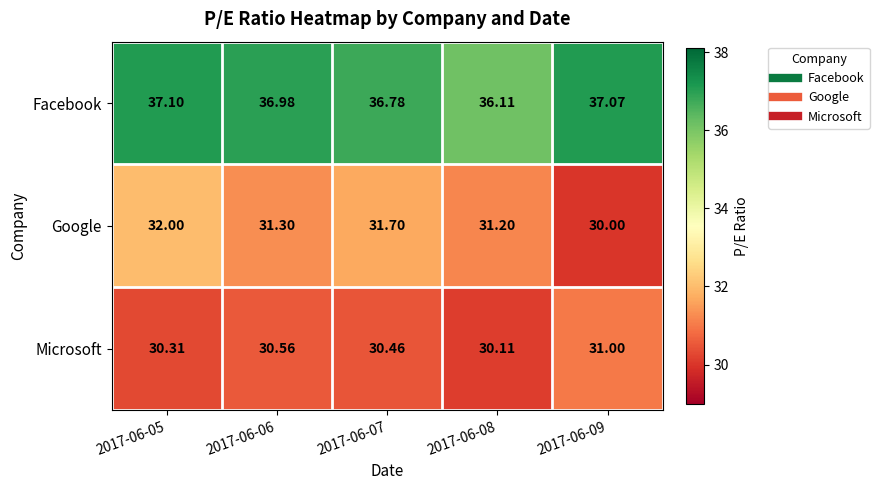

List the series in order of their peak value, lowest first.

Microsoft, Google, Facebook